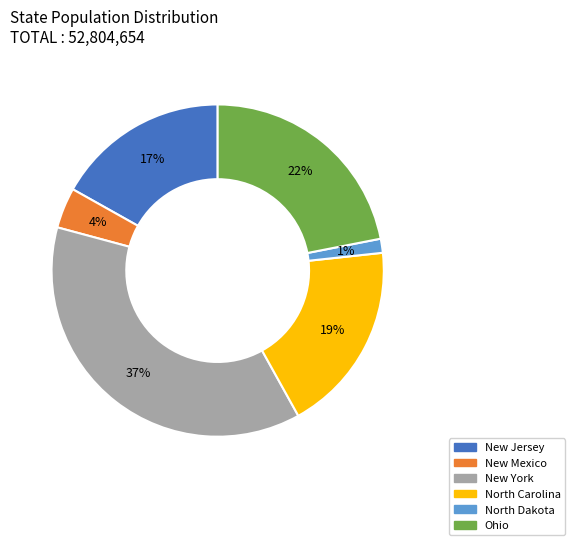

Does New York account for over 50% of the chart?

No